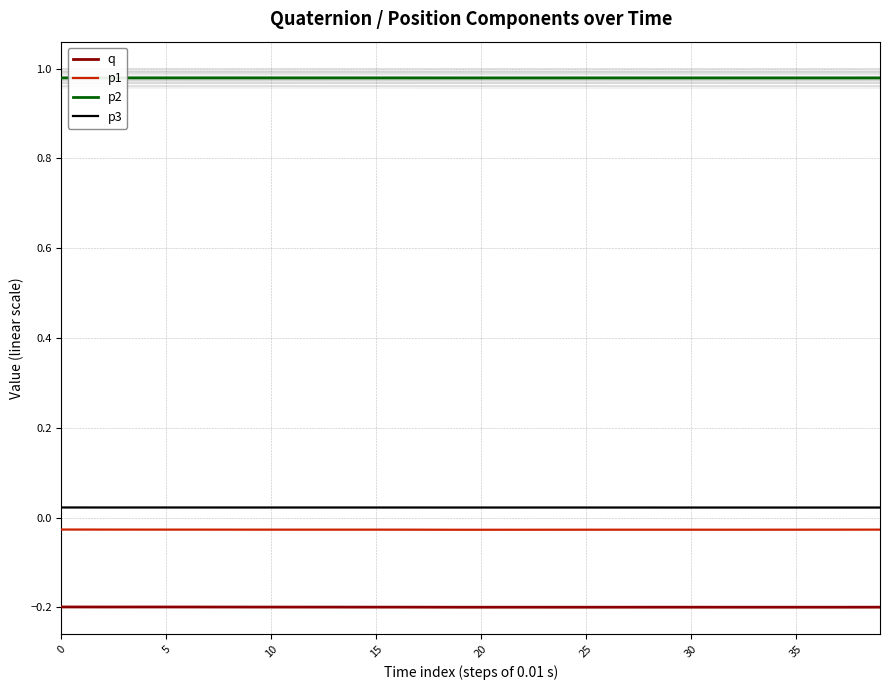

True or false: p2 and q cross at least once.

False